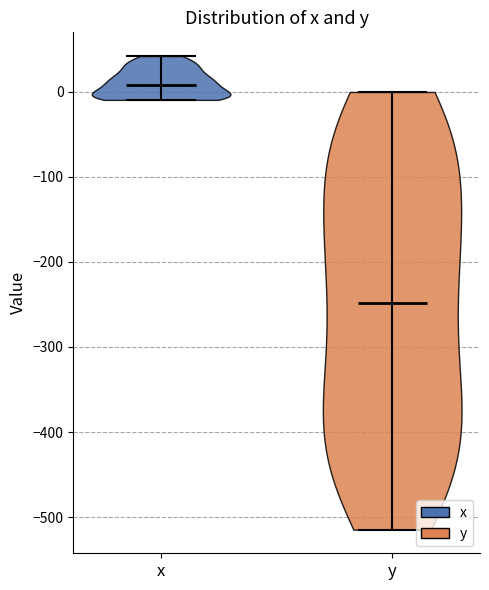

Reading left to right, read every violin against the y-axis: where its median line is, and the lowest and highest points it reaches. The values are not printed on the chart, so give them approximately, as read against the axis.

x: median line 10, lowest point -10, highest point 40
y: median line -250, lowest point -510, highest point 0